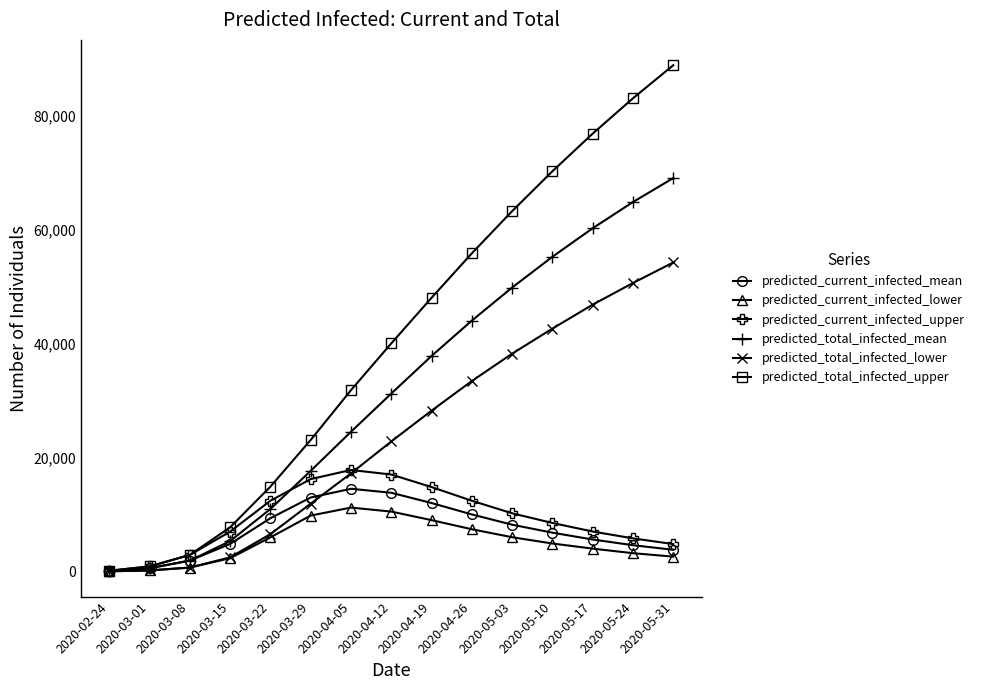

The value of predicted_total_infected_upper at 2020-05-10 is 94736. True or false?

False